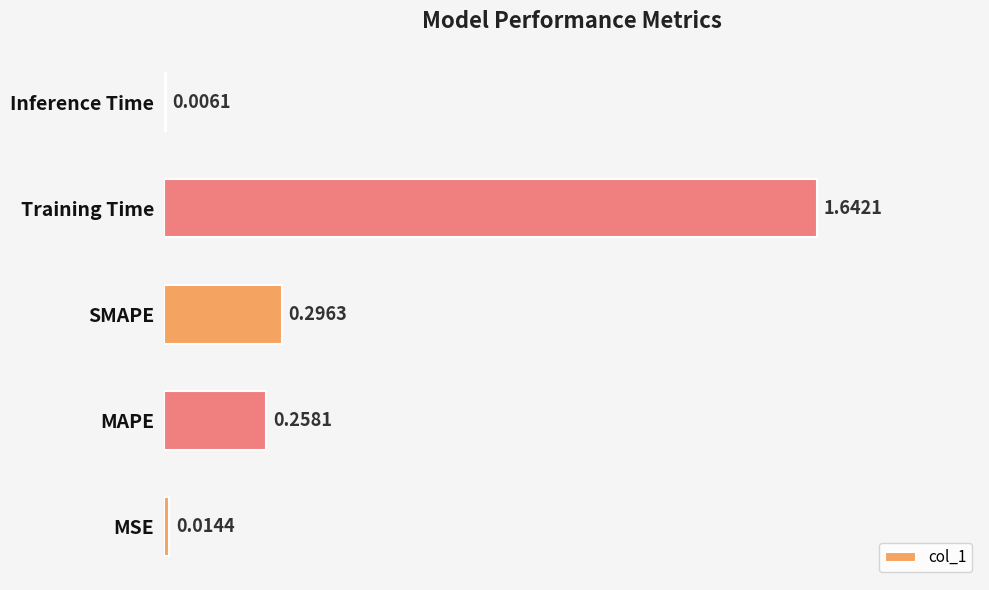

Count the number of categories in the chart.

5